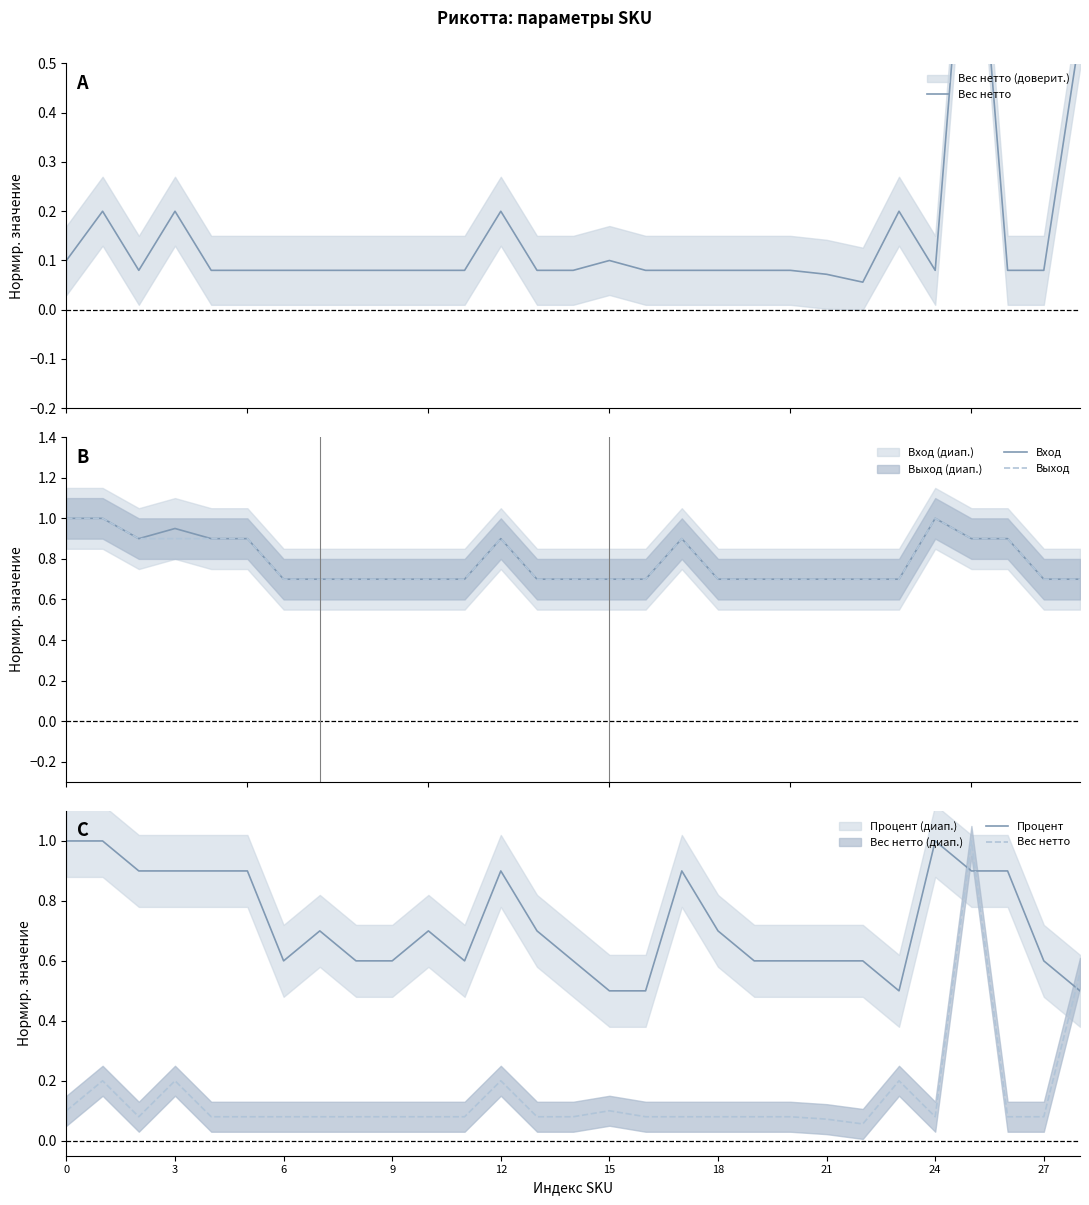

What is the sum of all Вход values?

22.8